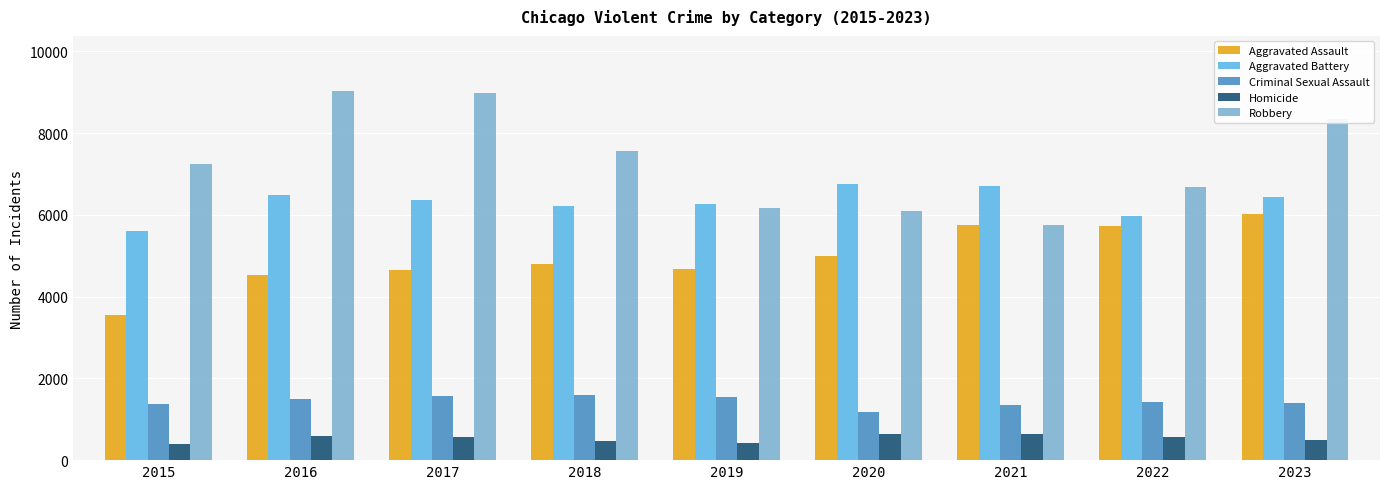

Which category has the lowest value in the Robbery series?

2021